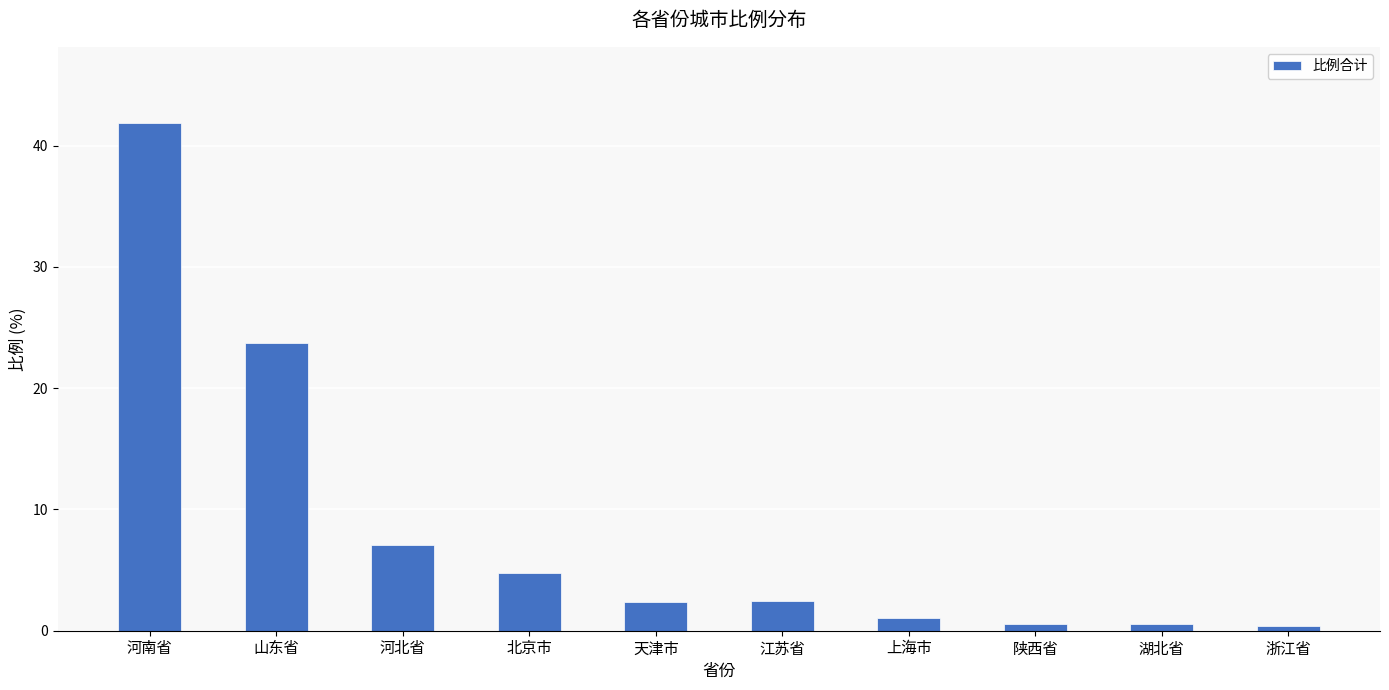

How many bars are there in total?

10